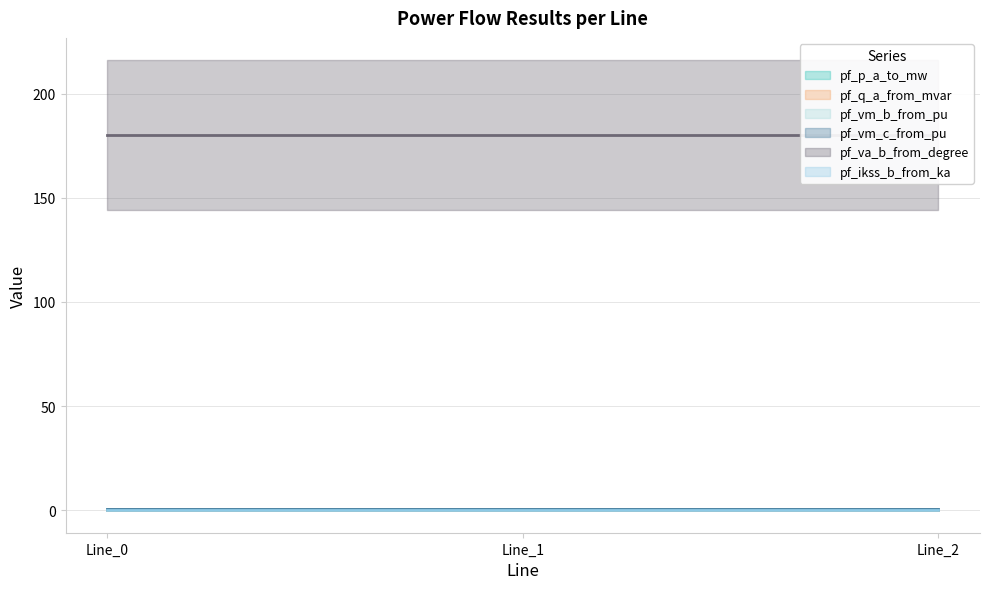

What are all the series names shown in the legend?

pf_p_a_to_mw, pf_q_a_from_mvar, pf_vm_b_from_pu, pf_vm_c_from_pu, pf_va_b_from_degree, pf_ikss_b_from_ka